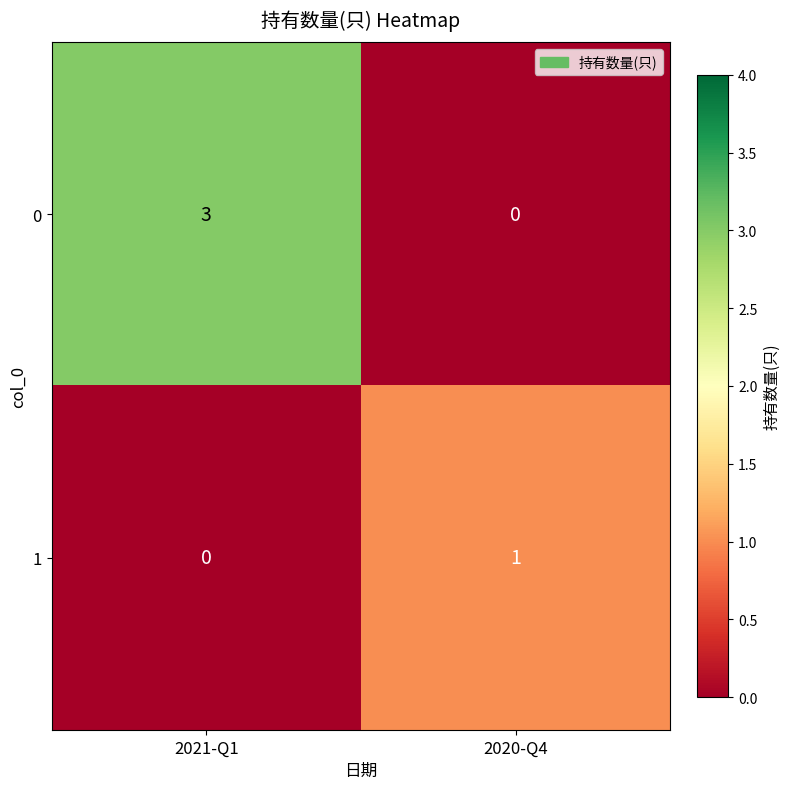

What is the total value across all series at 2020-Q4?

1